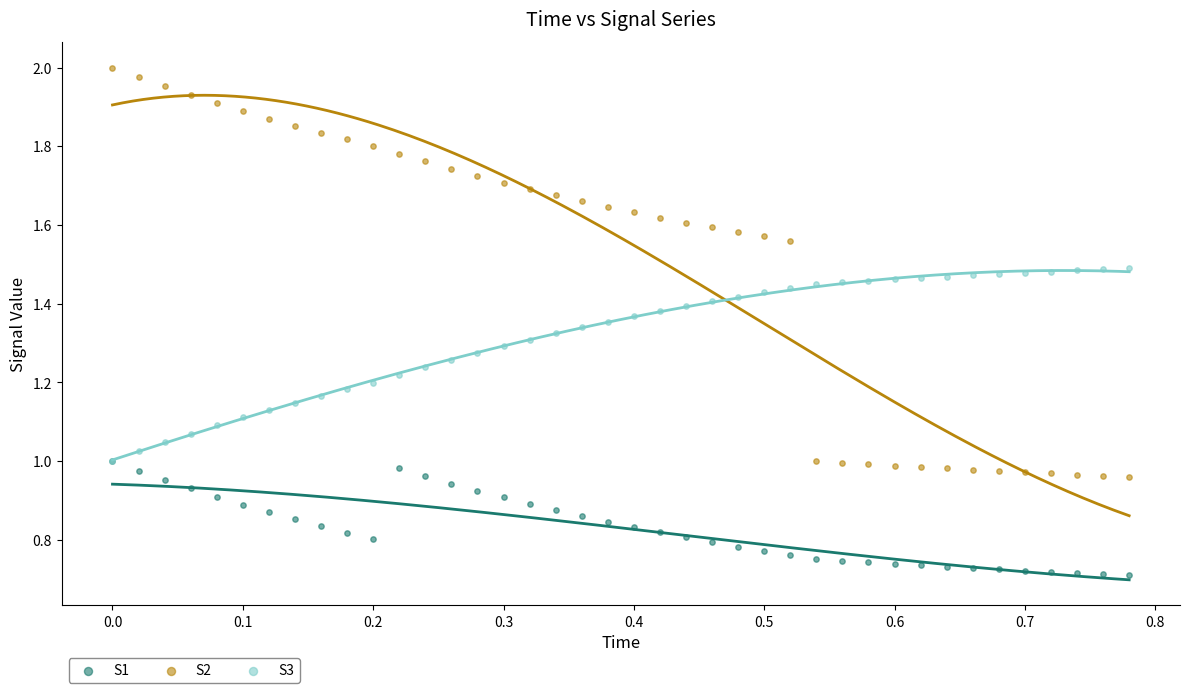

What are all the series names shown in the legend?

S1, S2, S3